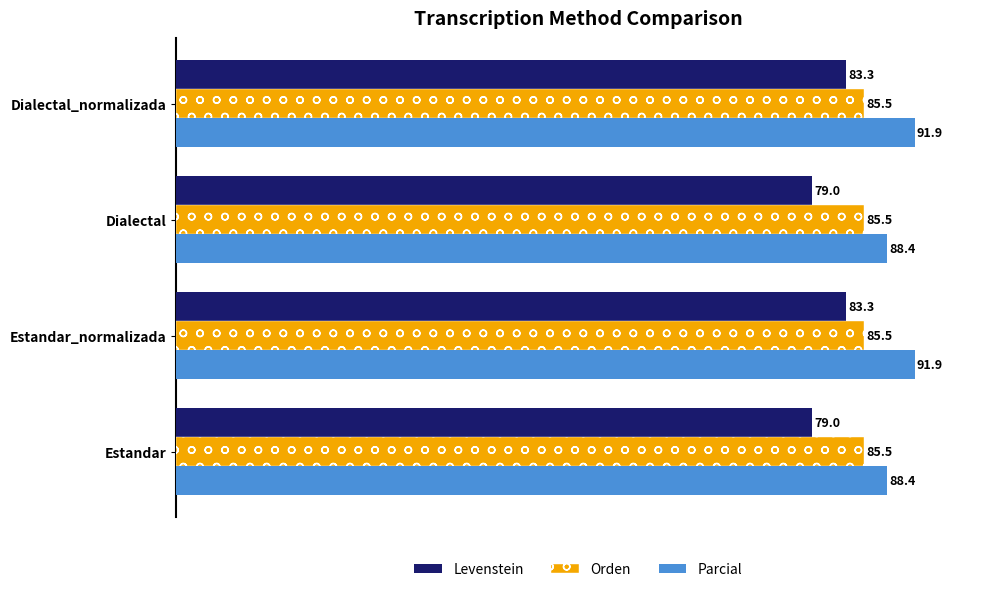

Between Estandar and Dialectal_normalizada, which series saw the biggest shift?

Levenstein